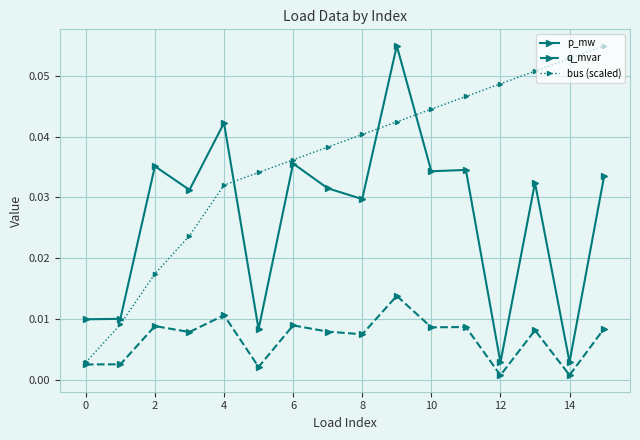

How many intersections are there between bus (scaled) and p_mw?

3